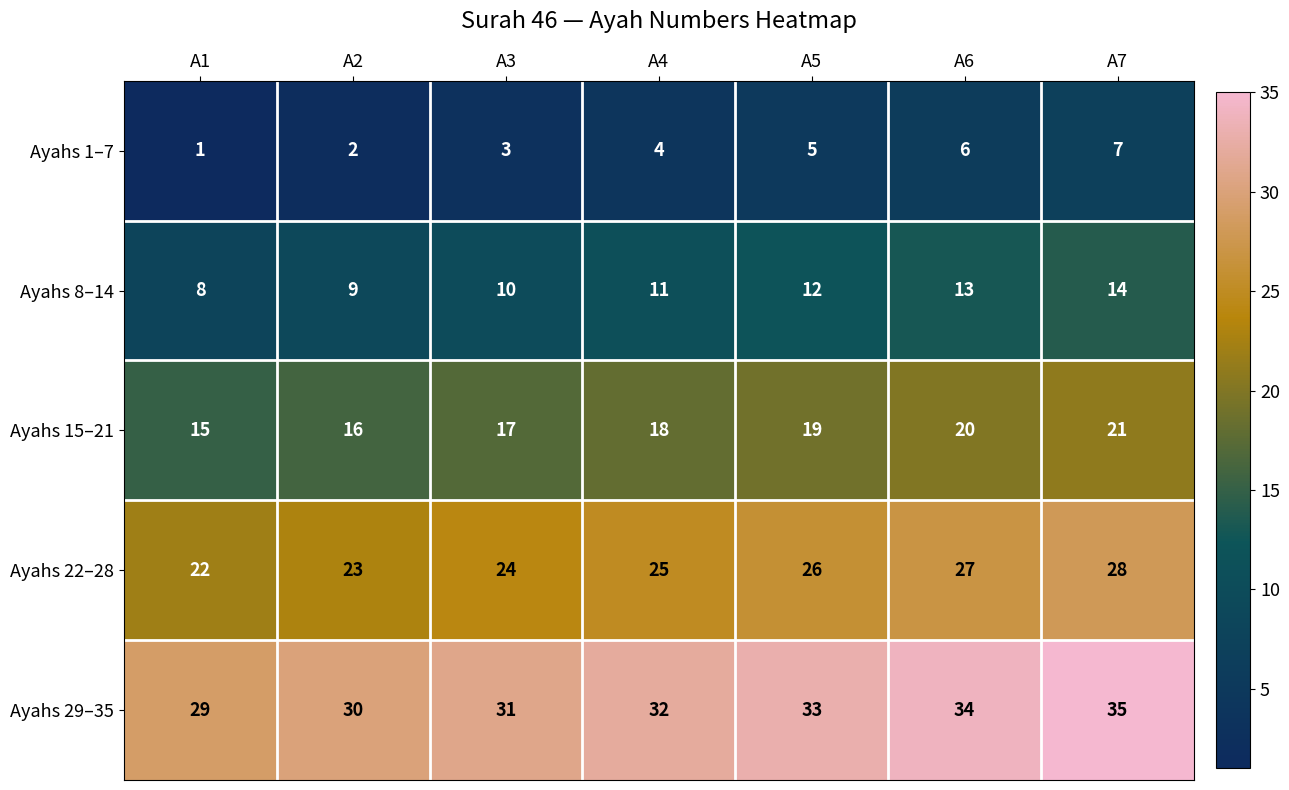

What is the difference between the second highest and second lowest values in the Ayahs 1–7 series?

4